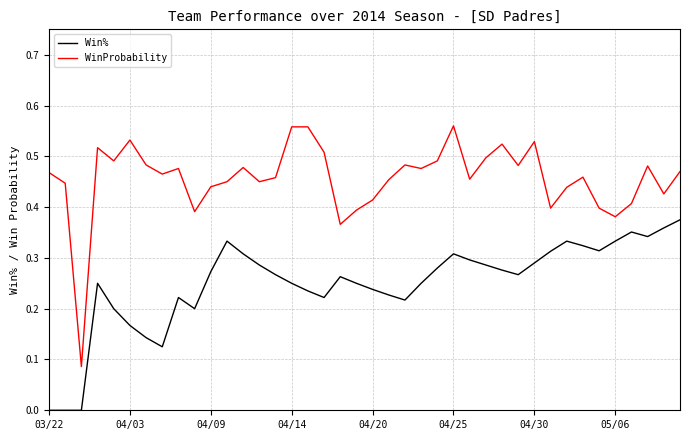

True or false: WinProbability and Win% intersect in this chart.

False